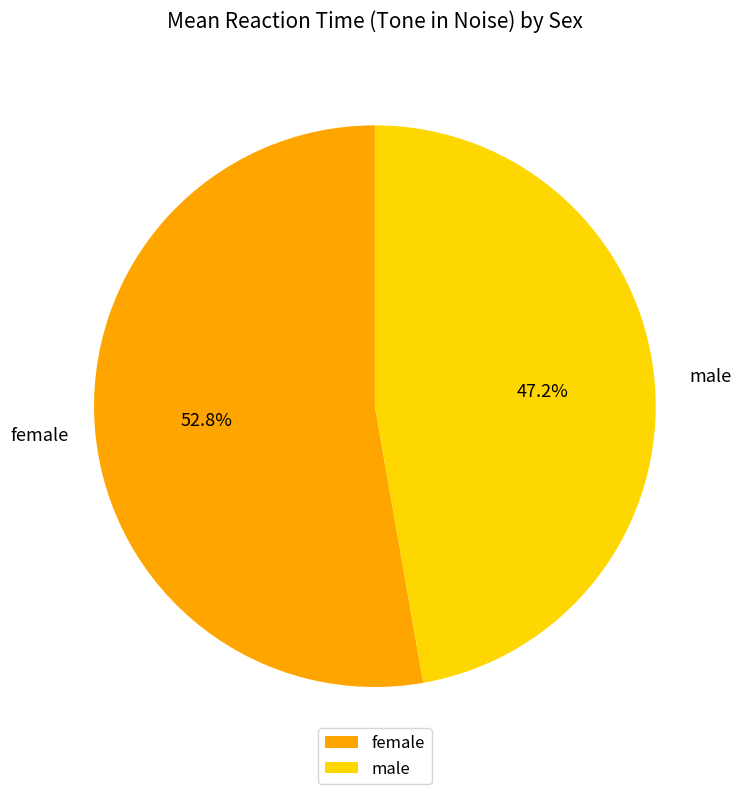

Which category accounts for the majority?

female